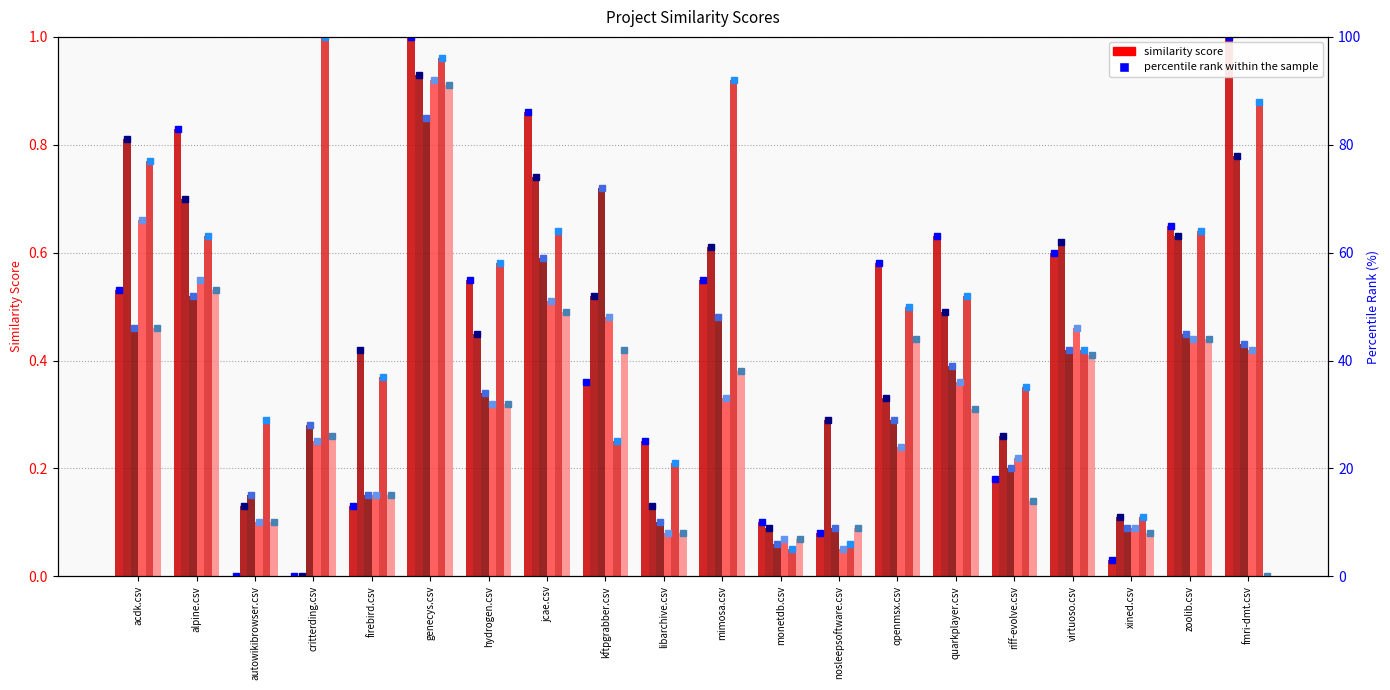

Reading right to left, what are all the values shown in this chart?

kftpgrabber.csv: fmri-dmt.csv=1.0	zoolib.csv=0.7	xined.csv=0.0	virtuoso.csv=0.6	riff-evolve.csv=0.2	quarkplayer.csv=0.6	openmsx.csv=0.6	nosleepsoftware.csv=0.1	monetdb.csv=0.1	mimosa.csv=0.6	libarchive.csv=0.2	kftpgrabber.csv=0.4	jcae.csv=0.9	hydrogen.csv=0.6	genecys.csv=1.0	firebird.csv=0.1	critterding.csv=0.0	autowikibrowser.csv=0.0	alpine.csv=0.8	acdk.csv=0.5
riff-evolve.csv: fmri-dmt.csv=0.8	zoolib.csv=0.6	xined.csv=0.1	virtuoso.csv=0.6	riff-evolve.csv=0.3	quarkplayer.csv=0.5	openmsx.csv=0.3	nosleepsoftware.csv=0.3	monetdb.csv=0.1	mimosa.csv=0.6	libarchive.csv=0.1	kftpgrabber.csv=0.5	jcae.csv=0.7	hydrogen.csv=0.5	genecys.csv=0.9	firebird.csv=0.4	critterding.csv=0.0	autowikibrowser.csv=0.1	alpine.csv=0.7	acdk.csv=0.8
mimosa.csv: fmri-dmt.csv=0.4	zoolib.csv=0.5	xined.csv=0.1	virtuoso.csv=0.4	riff-evolve.csv=0.2	quarkplayer.csv=0.4	openmsx.csv=0.3	nosleepsoftware.csv=0.1	monetdb.csv=0.1	mimosa.csv=0.5	libarchive.csv=0.1	kftpgrabber.csv=0.7	jcae.csv=0.6	hydrogen.csv=0.3	genecys.csv=0.8	firebird.csv=0.1	critterding.csv=0.3	autowikibrowser.csv=0.1	alpine.csv=0.5	acdk.csv=0.5
critterding.csv: fmri-dmt.csv=0.4	zoolib.csv=0.4	xined.csv=0.1	virtuoso.csv=0.5	riff-evolve.csv=0.2	quarkplayer.csv=0.4	openmsx.csv=0.2	nosleepsoftware.csv=0.1	monetdb.csv=0.1	mimosa.csv=0.3	libarchive.csv=0.1	kftpgrabber.csv=0.5	jcae.csv=0.5	hydrogen.csv=0.3	genecys.csv=0.9	firebird.csv=0.1	critterding.csv=0.2	autowikibrowser.csv=0.1	alpine.csv=0.6	acdk.csv=0.7
monetdb.csv: fmri-dmt.csv=0.9	zoolib.csv=0.6	xined.csv=0.1	virtuoso.csv=0.4	riff-evolve.csv=0.3	quarkplayer.csv=0.5	openmsx.csv=0.5	nosleepsoftware.csv=0.1	monetdb.csv=0.1	mimosa.csv=0.9	libarchive.csv=0.2	kftpgrabber.csv=0.2	jcae.csv=0.6	hydrogen.csv=0.6	genecys.csv=1.0	firebird.csv=0.4	critterding.csv=1.0	autowikibrowser.csv=0.3	alpine.csv=0.6	acdk.csv=0.8
virtuoso.csv: fmri-dmt.csv=0.0	zoolib.csv=0.4	xined.csv=0.1	virtuoso.csv=0.4	riff-evolve.csv=0.1	quarkplayer.csv=0.3	openmsx.csv=0.4	nosleepsoftware.csv=0.1	monetdb.csv=0.1	mimosa.csv=0.4	libarchive.csv=0.1	kftpgrabber.csv=0.4	jcae.csv=0.5	hydrogen.csv=0.3	genecys.csv=0.9	firebird.csv=0.1	critterding.csv=0.3	autowikibrowser.csv=0.1	alpine.csv=0.5	acdk.csv=0.5